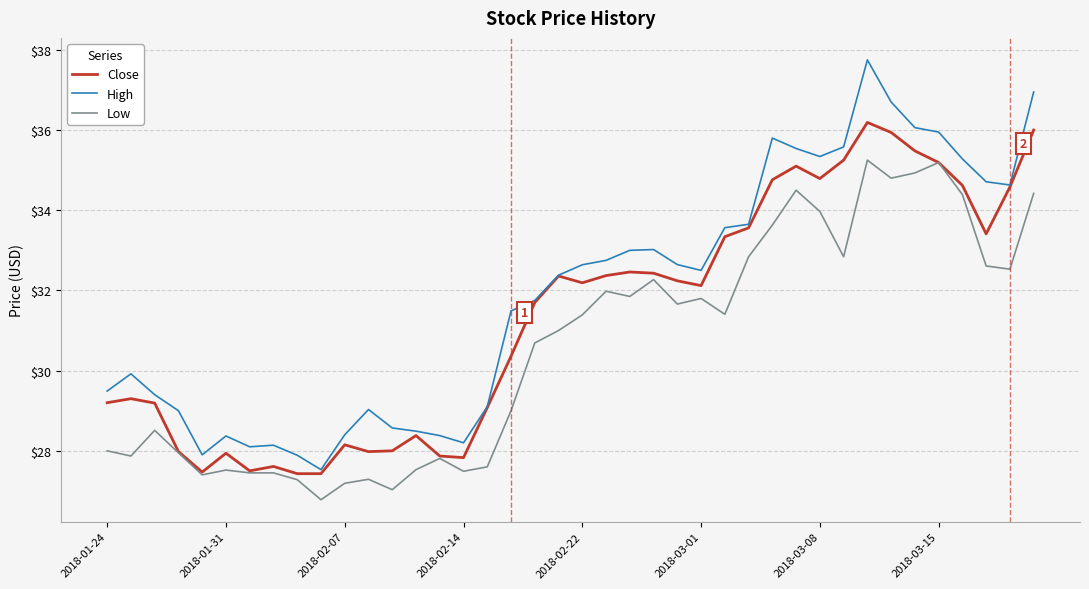

What is the maximum value for Close?

36.2